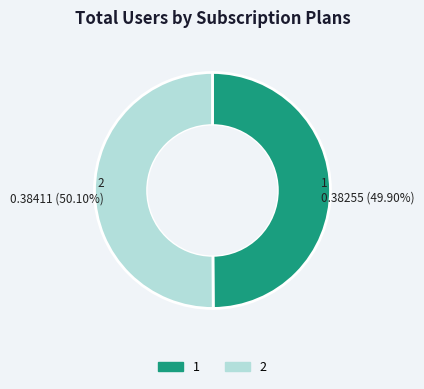

What is the total percentage of 2 and 1?

100.0%